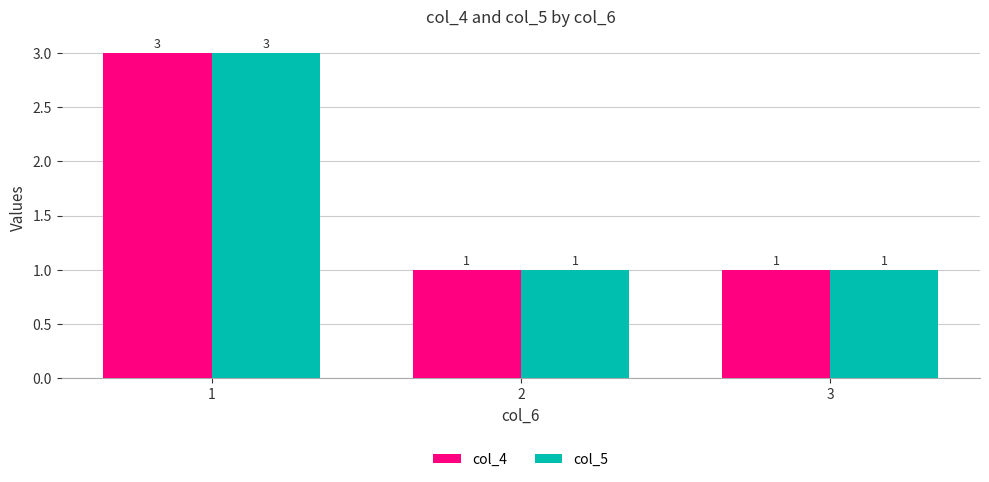

What is the sum of all col_5 values?

5